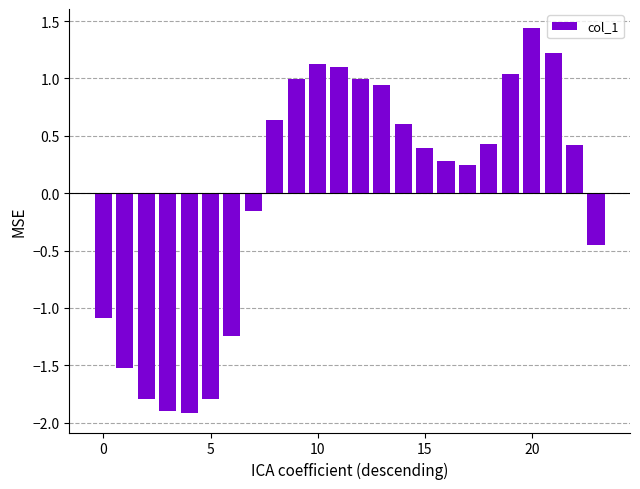

What is the smallest value displayed?

-1.9